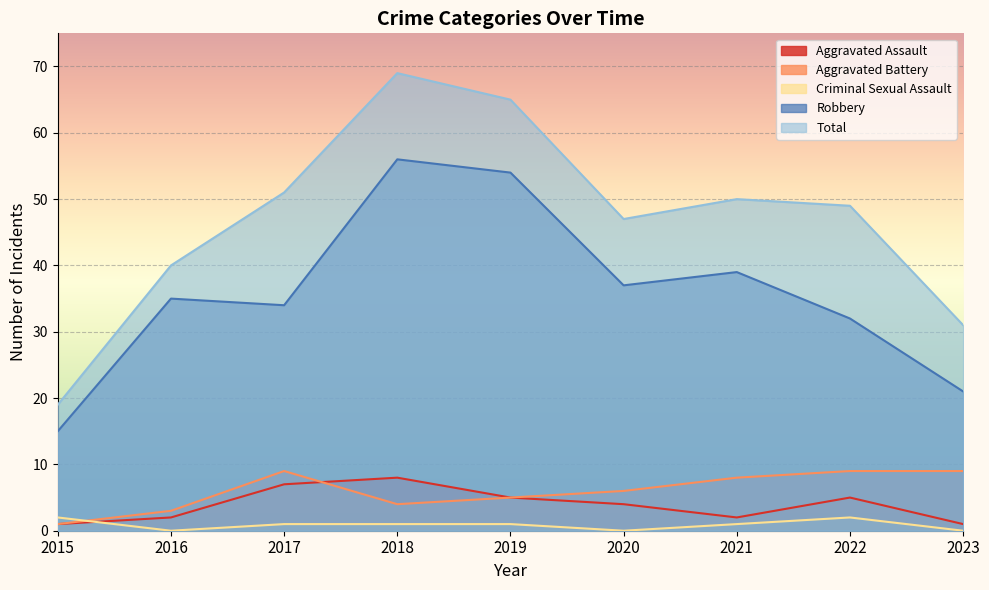

True or false: Criminal Sexual Assault and Total intersect in this chart.

False